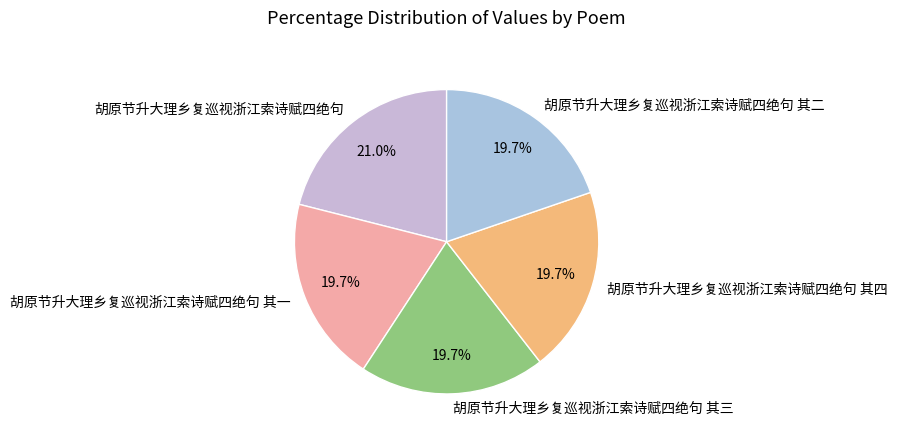

What percentage is the 胡原节升大理乡复巡视浙江索诗赋四绝句 其三 slice, to the nearest percent?

20%